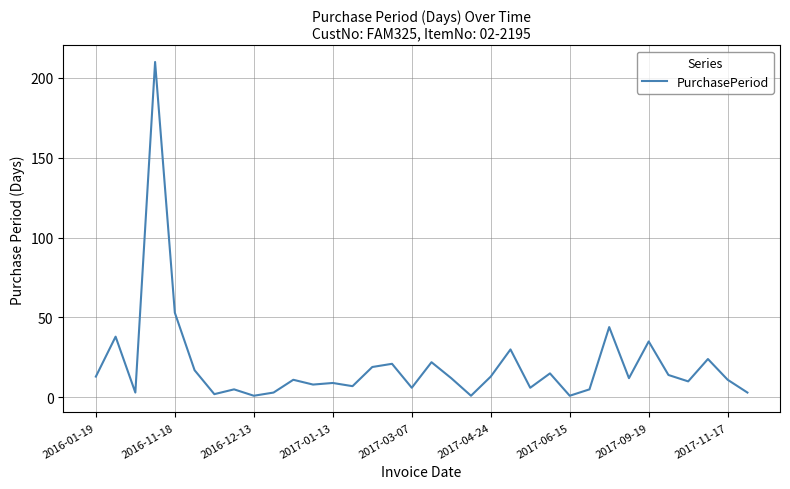

What is the difference between the maximum and minimum values?

209